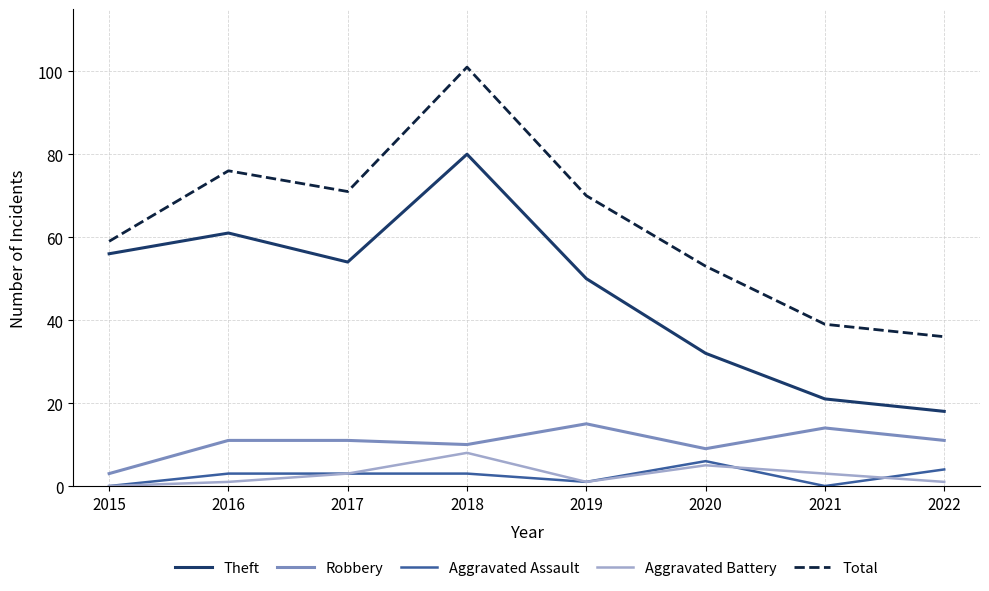

Which series has the widest spread of values?

Total